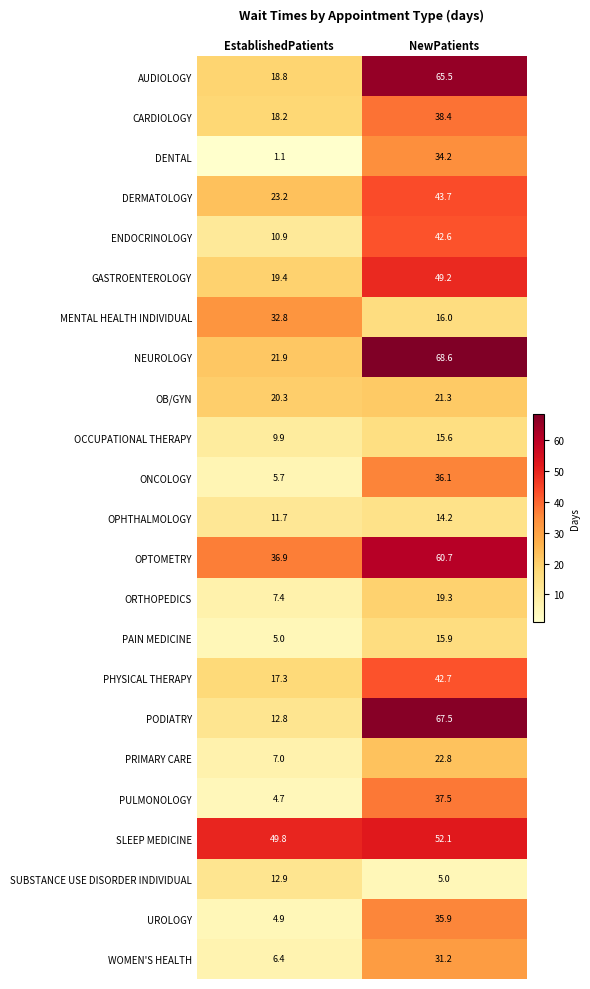

What is the greatest value displayed?

68.6